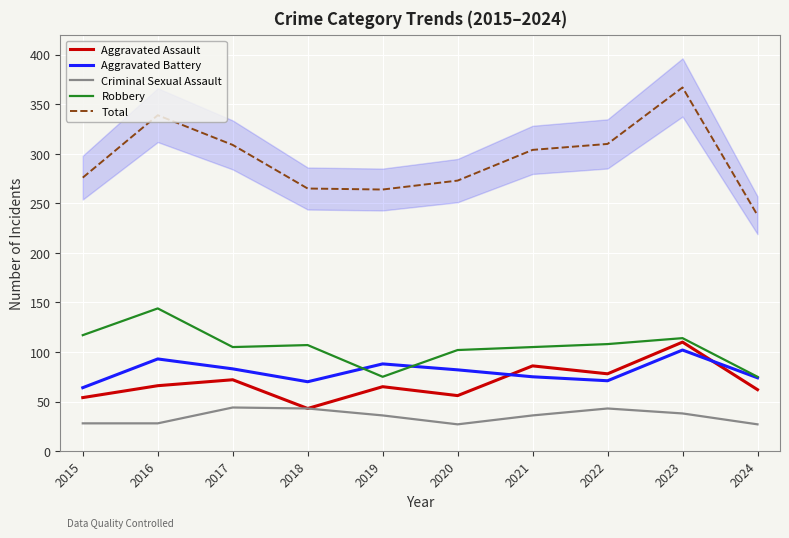

Where does the Aggravated Battery series first go above 82?

2016